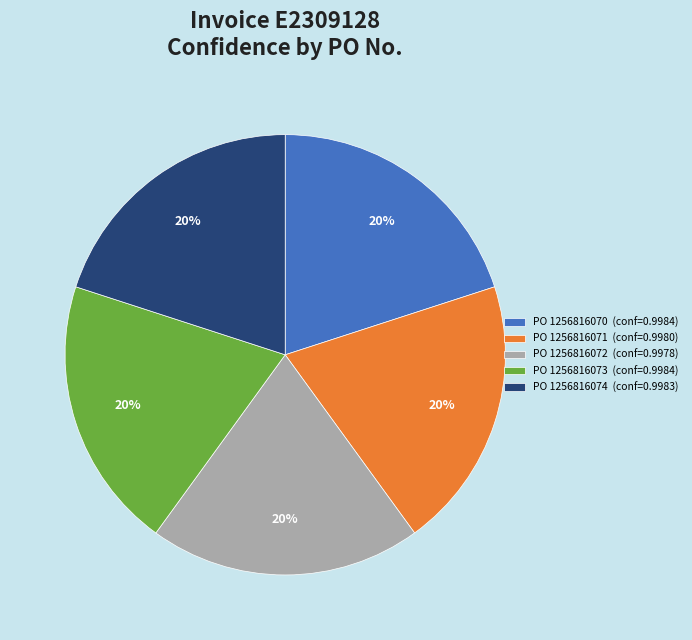

Is it true that PO 1256816073 (conf=0.9984) is 8% of the pie?

False